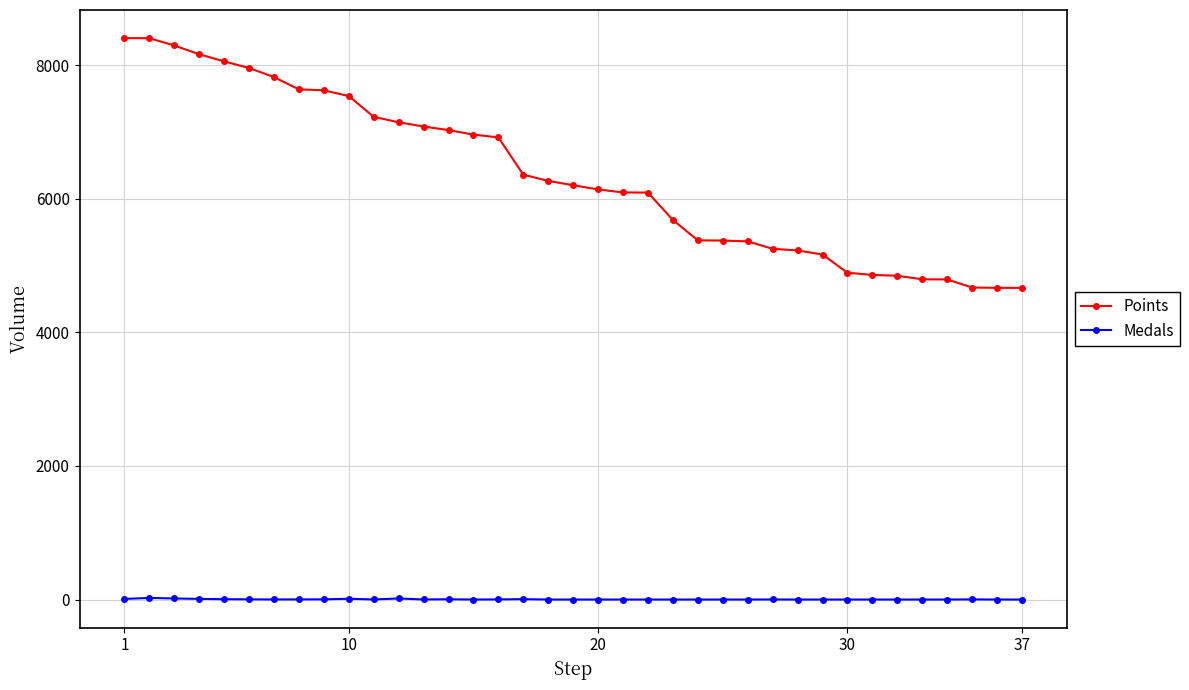

Which series has the largest total across all categories?

Points